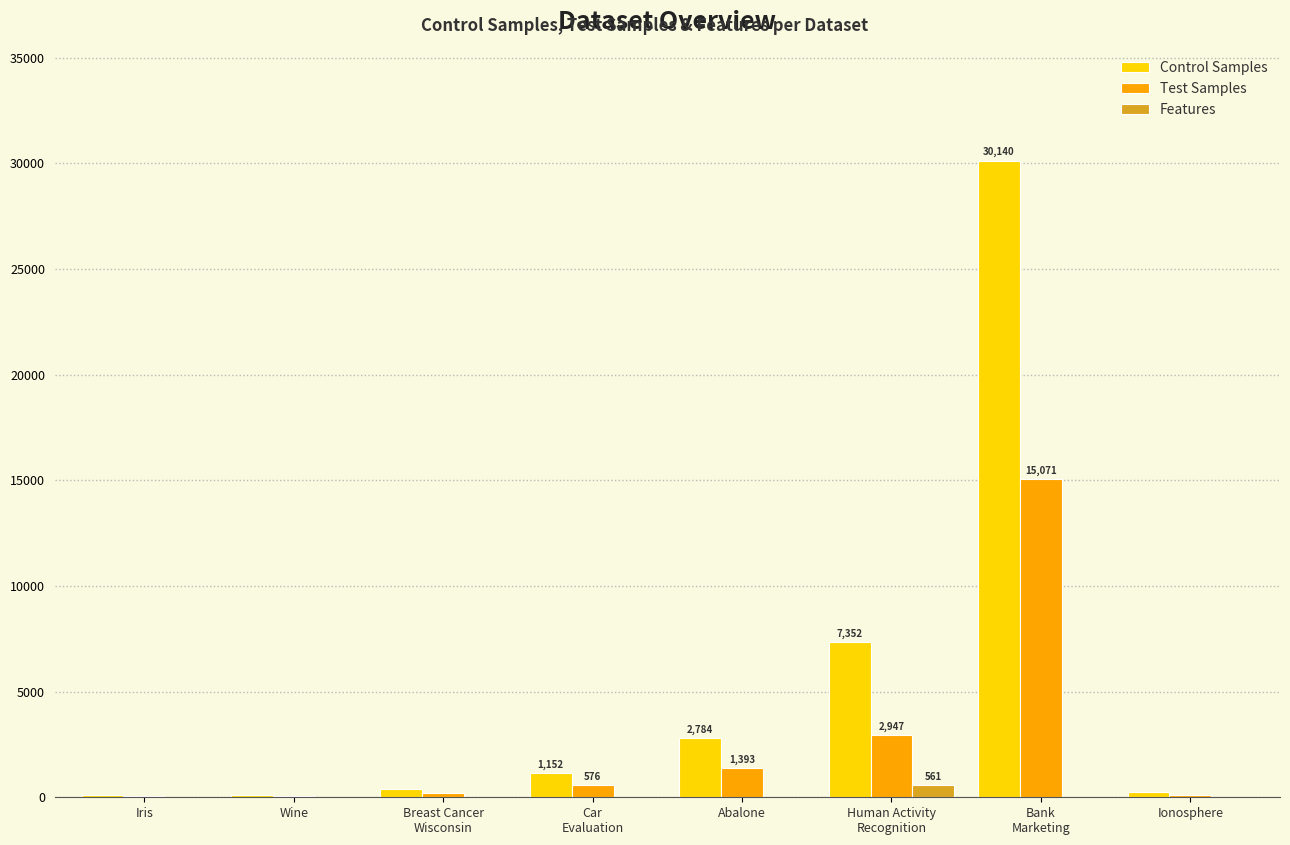

At which category is the sum across all series the highest?

Bank
Marketing